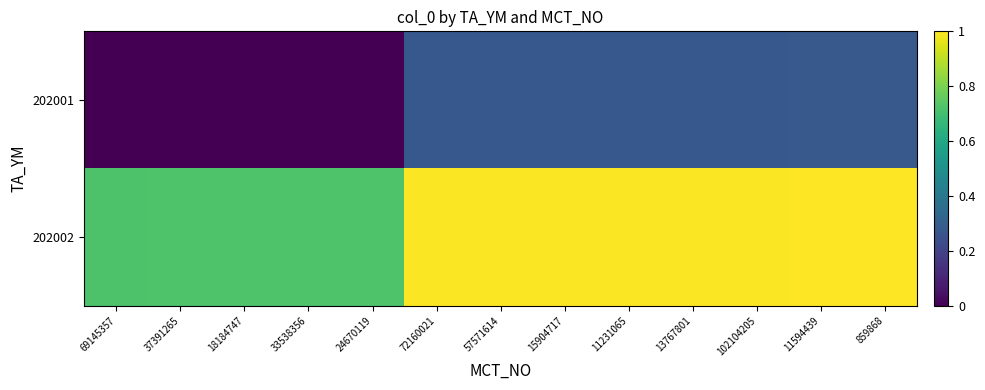

Which series changed the most between 33538356 and 102104205?

202001